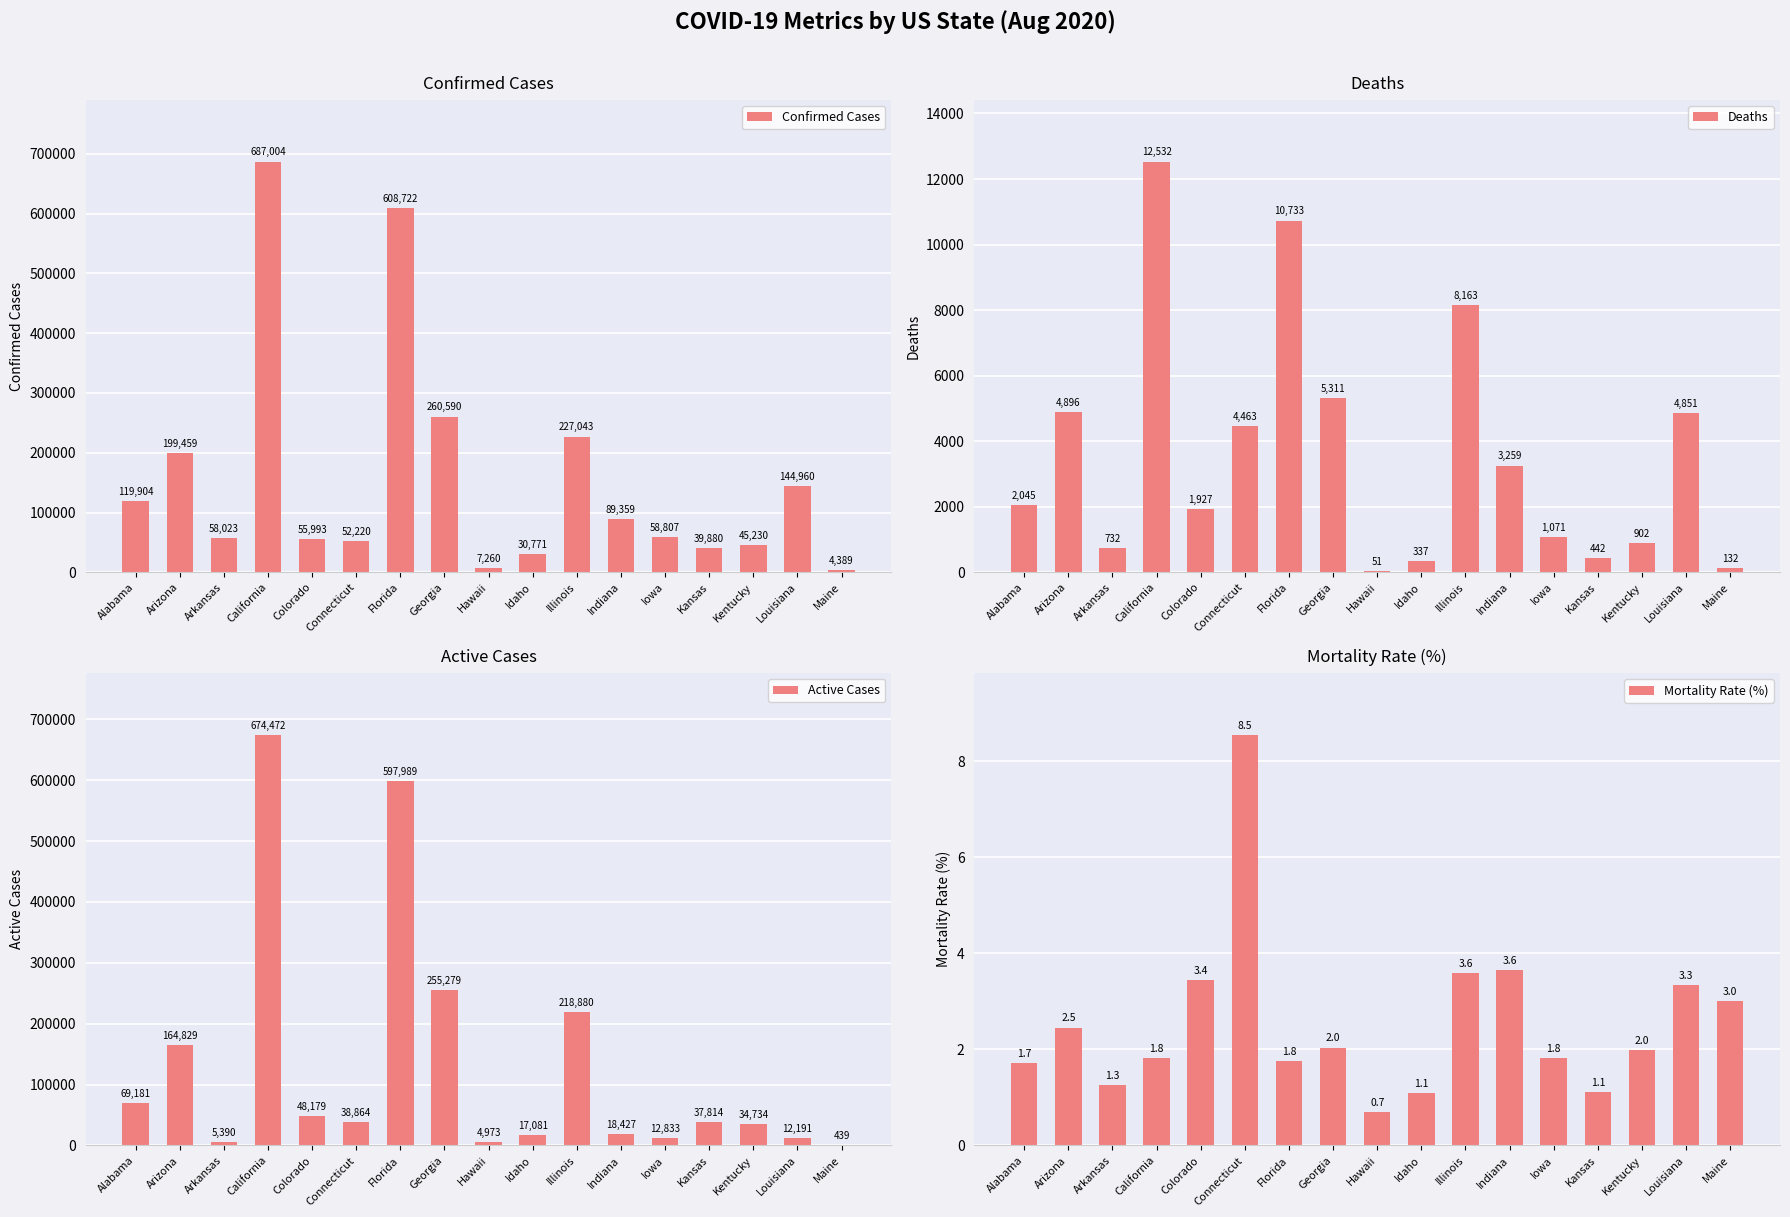

Reading left to right, what are all the values shown in this chart?

Confirmed Cases: Alabama=119904.0	Arizona=199459.0	Arkansas=58023.0	California=687004.0	Colorado=55993.0	Connecticut=52220.0	Florida=608722.0	Georgia=260590.0	Hawaii=7260.0	Idaho=30771.0	Illinois=227043.0	Indiana=89359.0	Iowa=58807.0	Kansas=39880.0	Kentucky=45230.0	Louisiana=144960.0	Maine=4389.0
Deaths: Alabama=2045.0	Arizona=4896.0	Arkansas=732.0	California=12532.0	Colorado=1927.0	Connecticut=4463.0	Florida=10733.0	Georgia=5311.0	Hawaii=51.0	Idaho=337.0	Illinois=8163.0	Indiana=3259.0	Iowa=1071.0	Kansas=442.0	Kentucky=902.0	Louisiana=4851.0	Maine=132.0
Active Cases: Alabama=69181.0	Arizona=164829.0	Arkansas=5390.0	California=674472.0	Colorado=48179.0	Connecticut=38864.0	Florida=597989.0	Georgia=255279.0	Hawaii=4973.0	Idaho=17081.0	Illinois=218880.0	Indiana=18427.0	Iowa=12833.0	Kansas=37814.0	Kentucky=34734.0	Louisiana=12191.0	Maine=439.0
Mortality Rate (%): Alabama=1.7	Arizona=2.5	Arkansas=1.3	California=1.8	Colorado=3.4	Connecticut=8.5	Florida=1.8	Georgia=2.0	Hawaii=0.7	Idaho=1.1	Illinois=3.6	Indiana=3.6	Iowa=1.8	Kansas=1.1	Kentucky=2.0	Louisiana=3.3	Maine=3.0